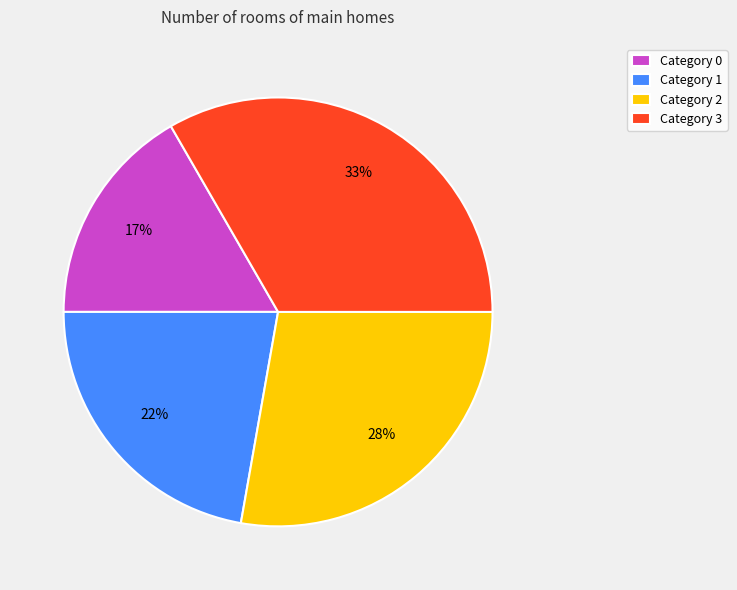

To the nearest percent, what portion does Category 2 represent?

28%